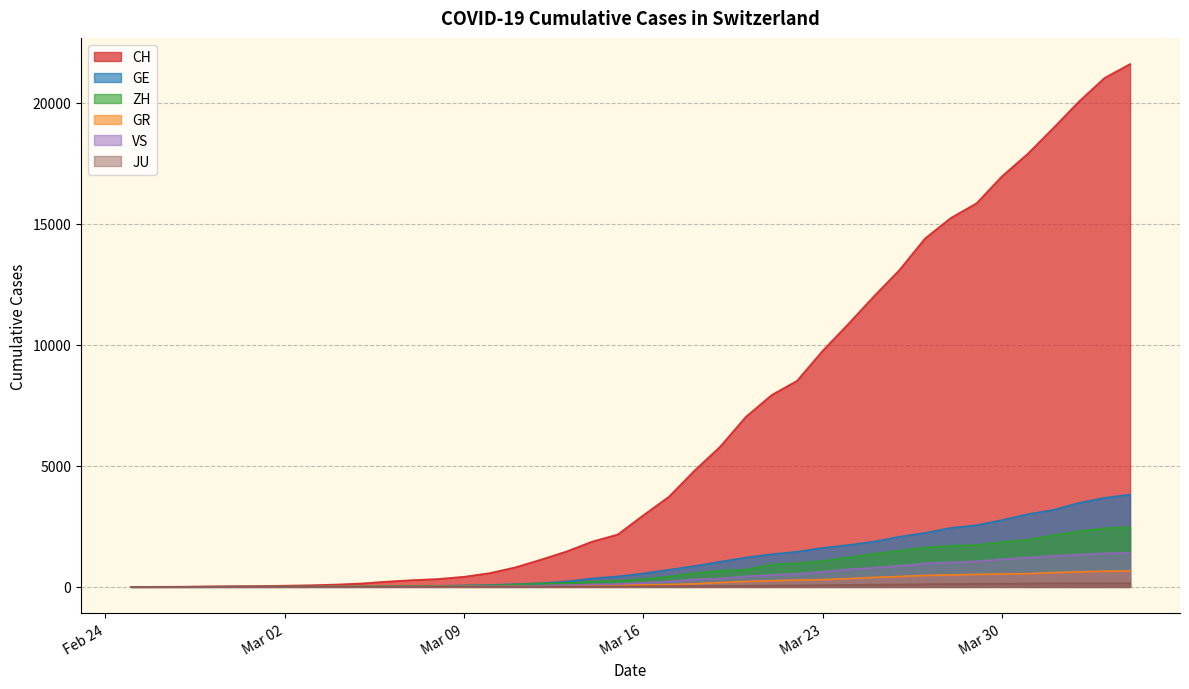

What is the sum of the ZH values at 2020-03-31 and 2020-02-25?

1947